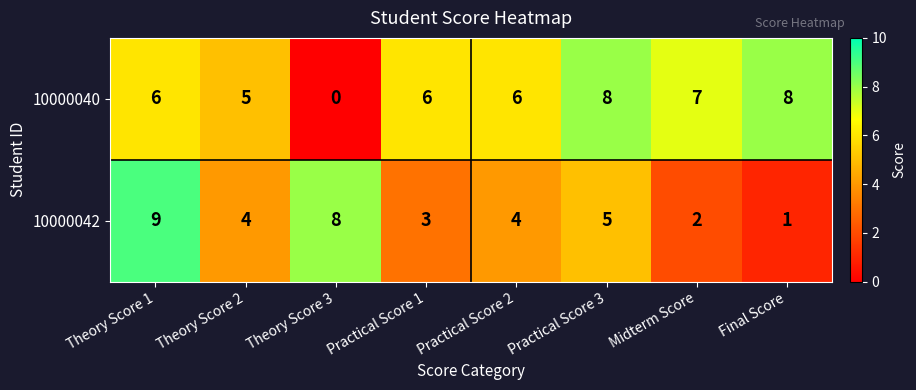

Reading right to left, list all the values displayed in this chart.

10000040: 8	7	8	6	6	0	5	6
10000042: 1	2	5	4	3	8	4	9